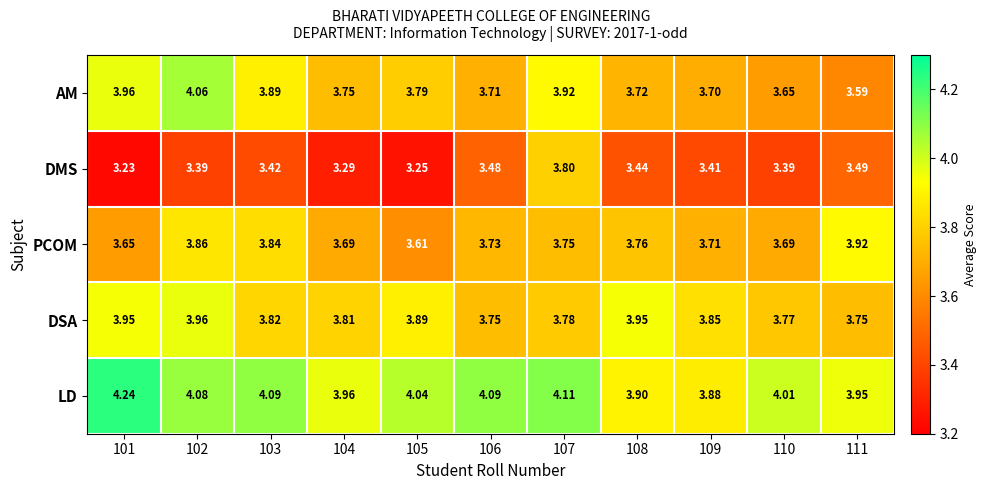

Rank the series by their maximum value, from lowest to highest.

DMS, PCOM, DSA, AM, LD